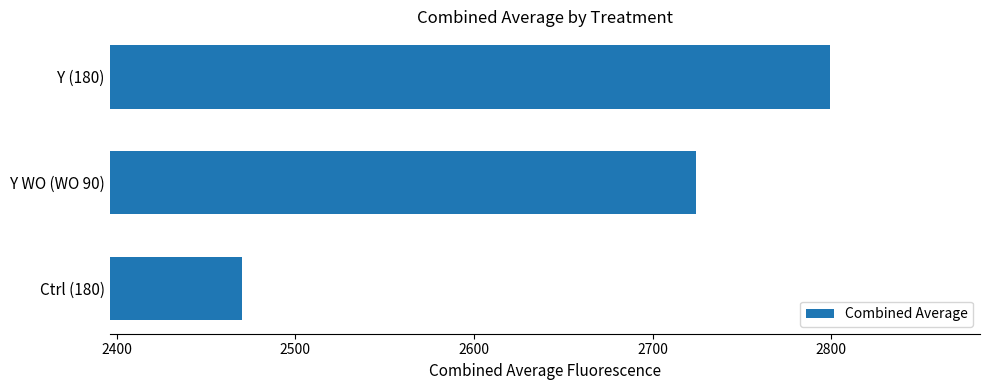

What is the difference between the maximum and minimum values?

329.2